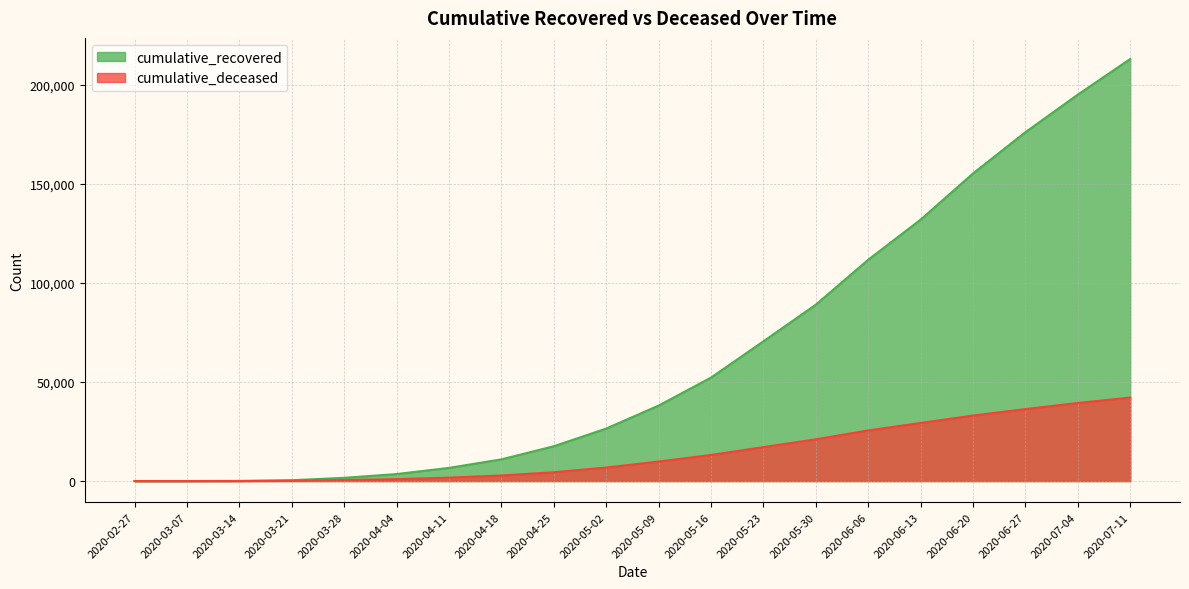

True or false: cumulative_deceased and cumulative_recovered intersect in this chart.

False